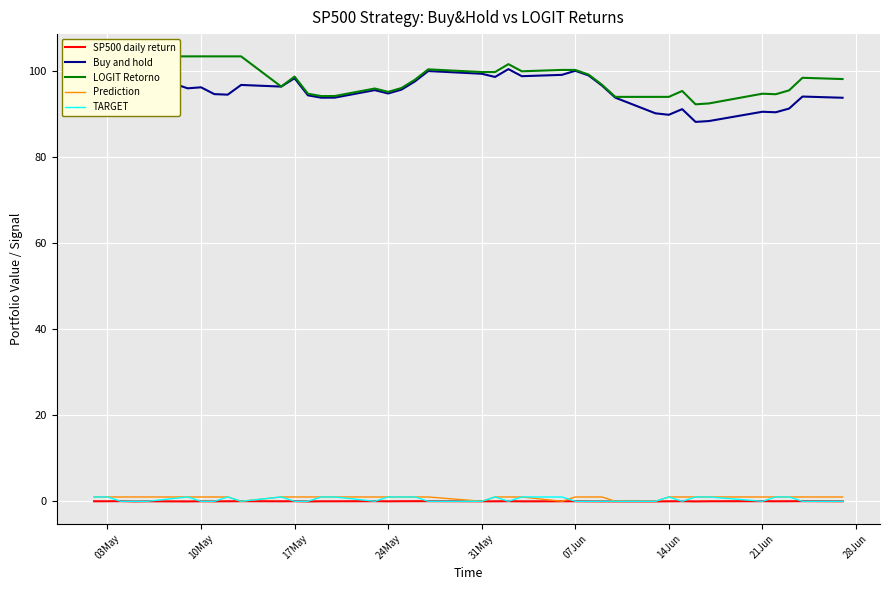

In LOGIT Retorno, how many points are higher than both neighbors (excluding endpoints)?

7